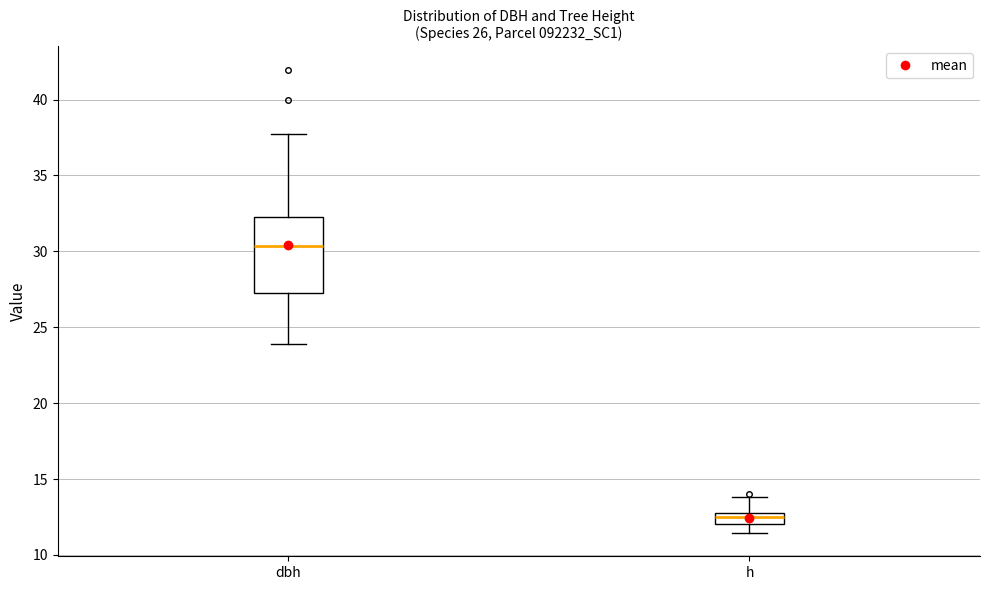

Which box has the highest median line?

dbh